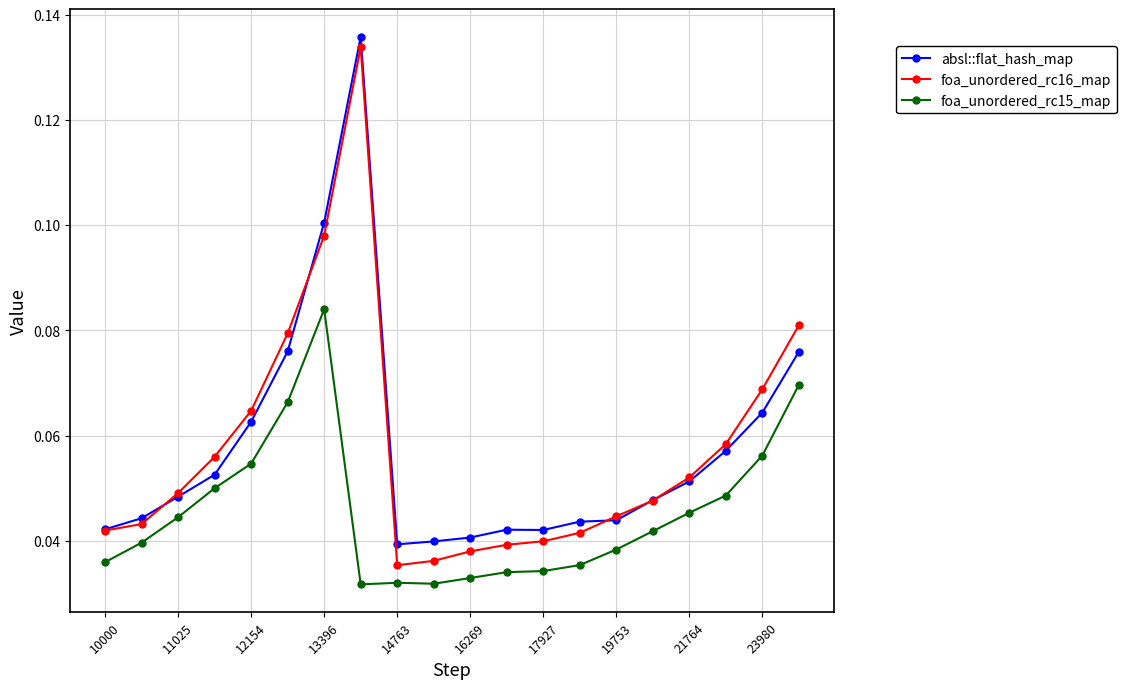

Does the chart have visible grid lines?

Yes